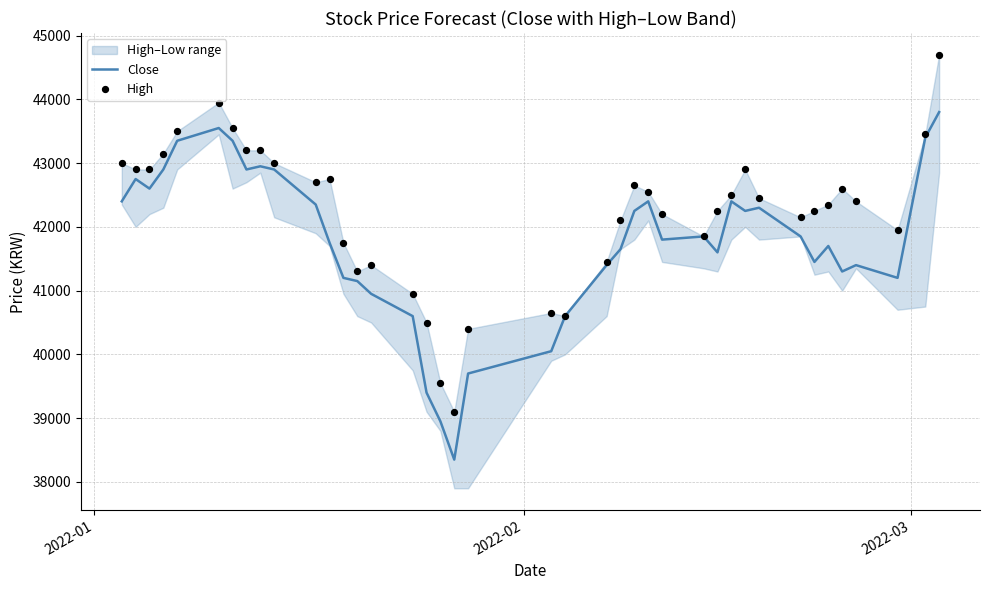

Which series has the largest Y range (max minus min)?

High